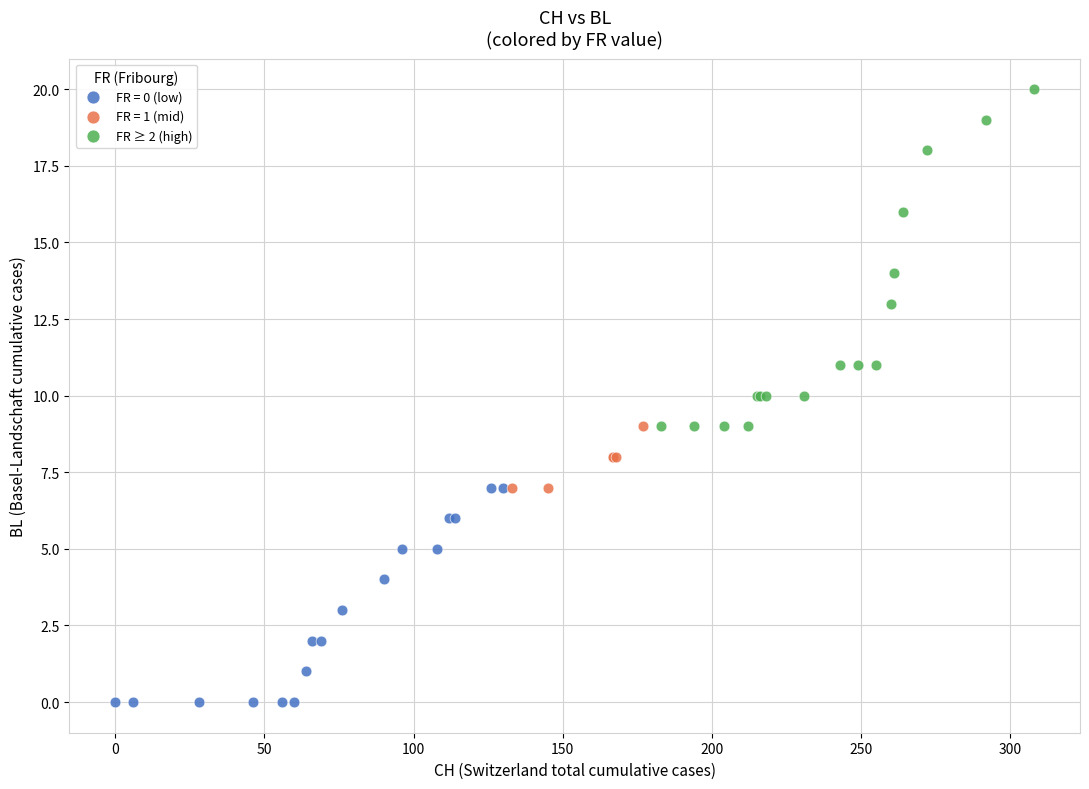

Which series reaches the minimum Y coordinate?

FR = 0 (low)